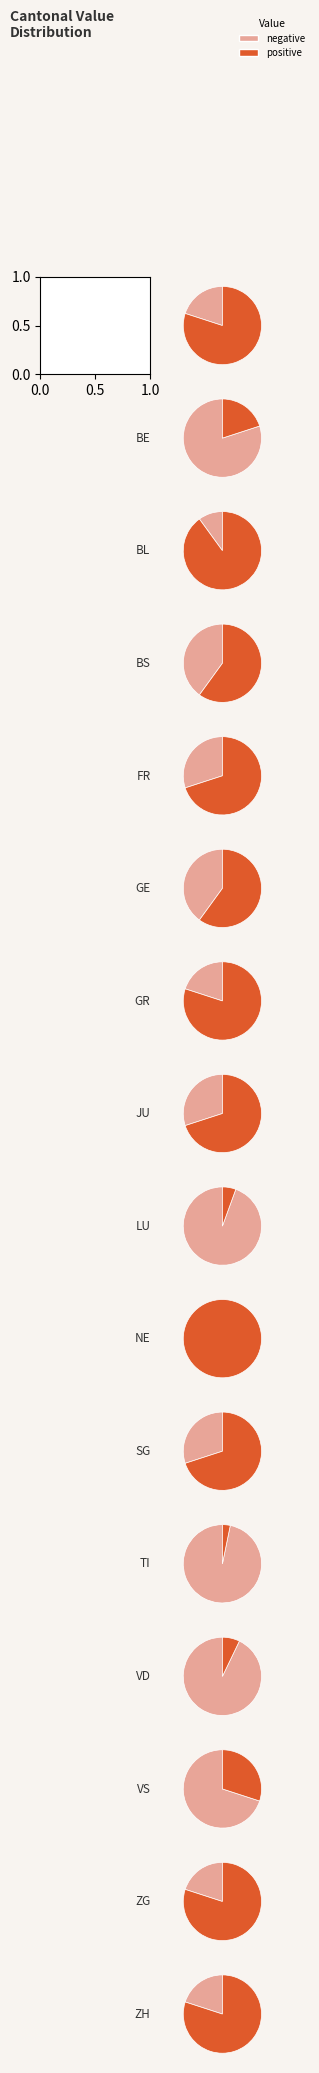

Combined, do VD and AG account for over 50%?

No